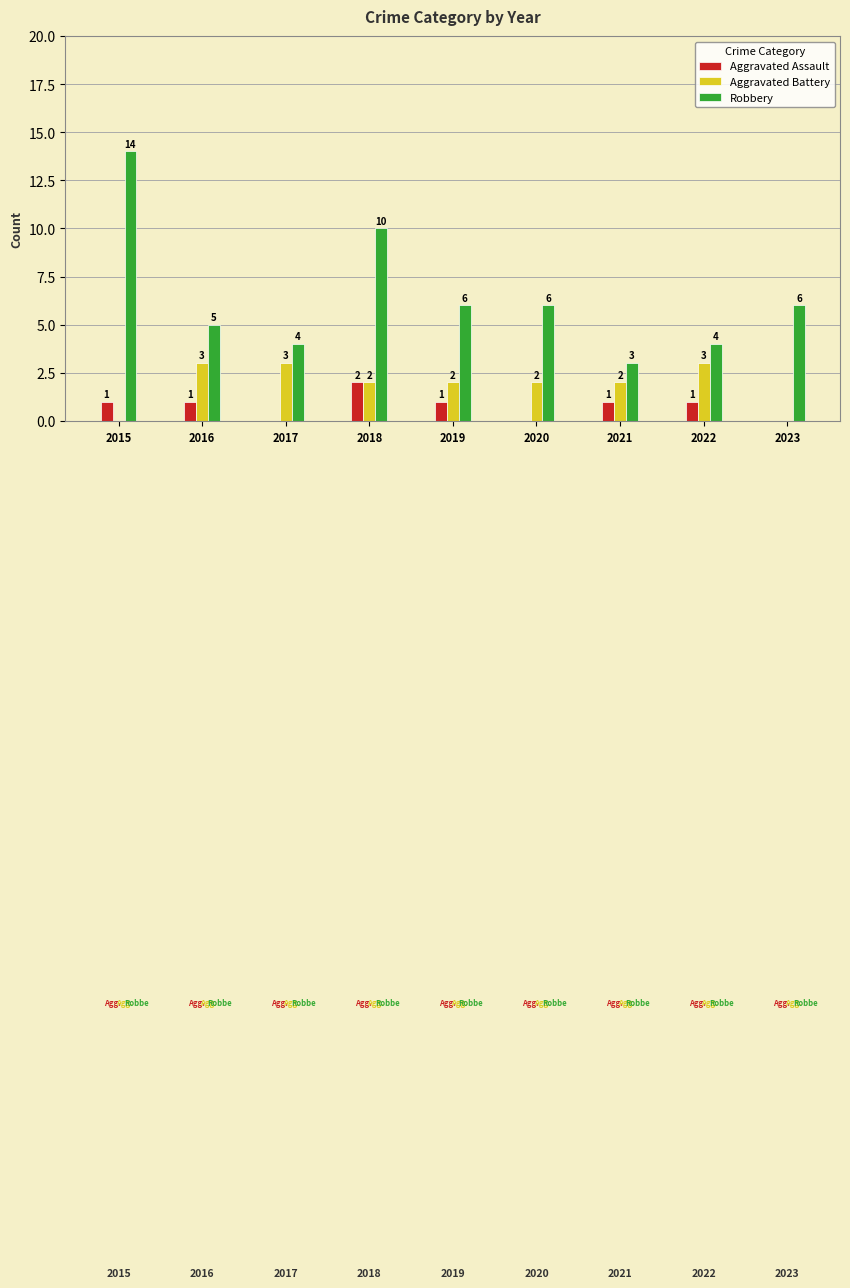

Is the value of Robbery at 2016 greater than the value of Aggravated Assault at 2016?

Yes